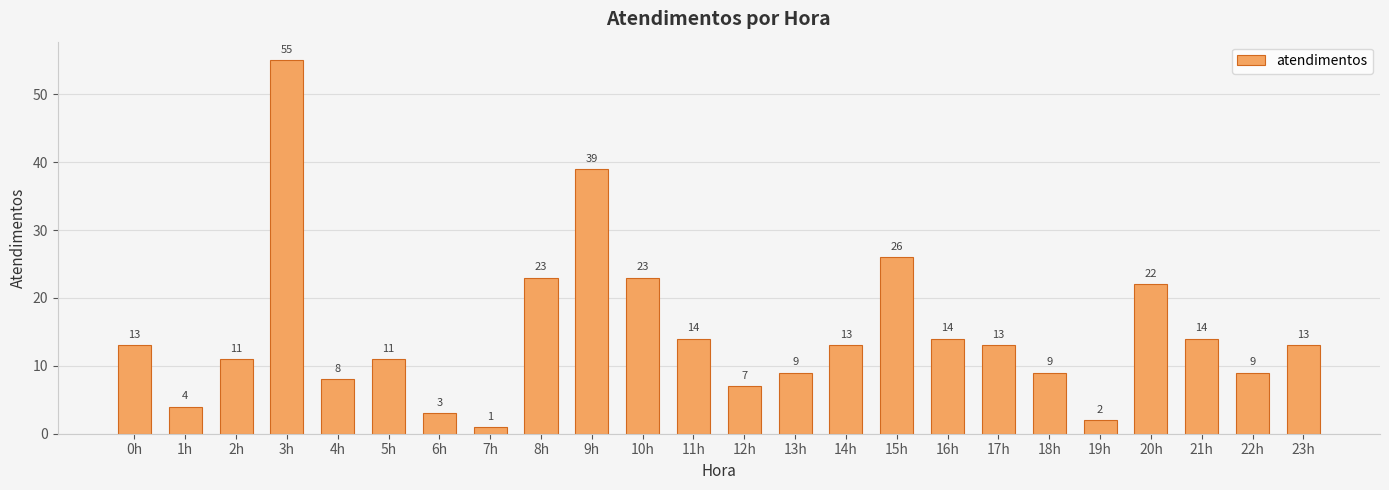

What position from the left is 21h?

22